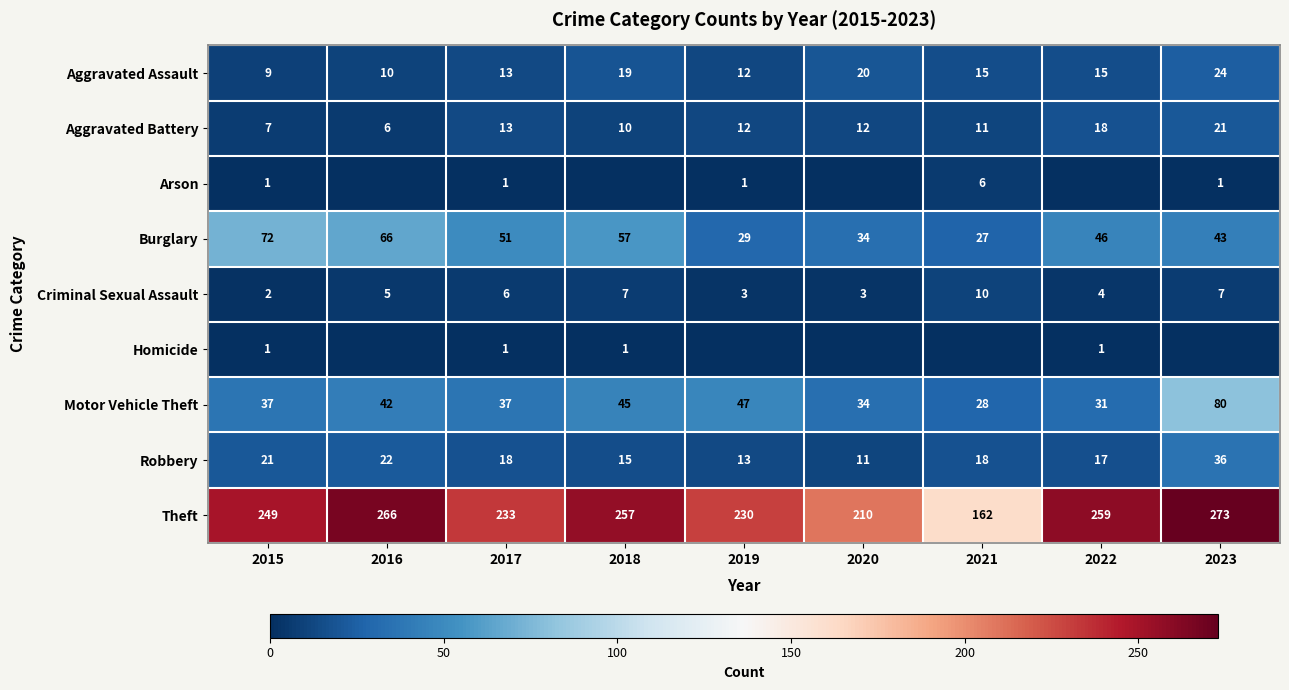

Is the value of Motor Vehicle Theft at 2021 greater than the value of Burglary at 2017?

No